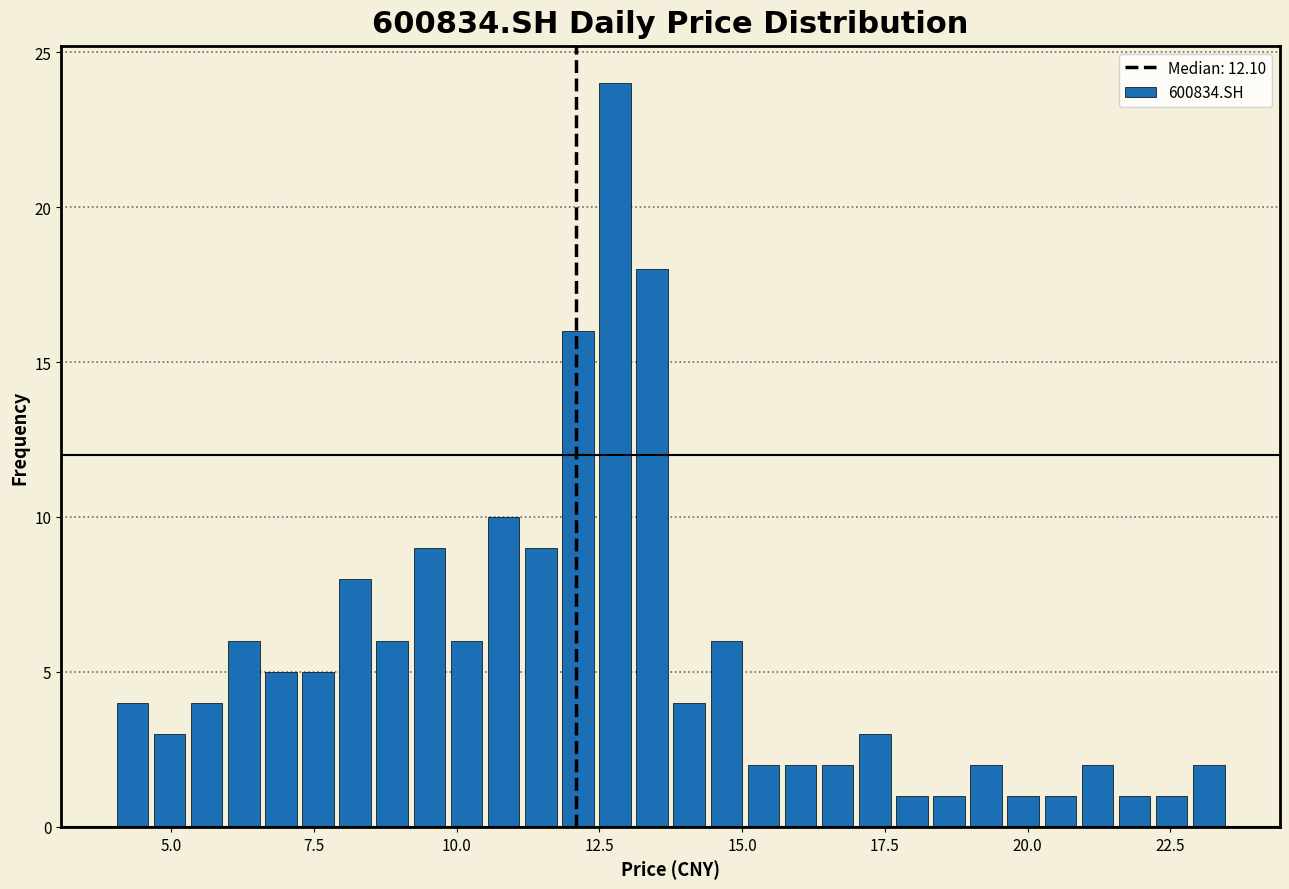

Around what value on the x-axis is the tallest bar? Give the approximate position of its centre, as read against the axis.

13.0